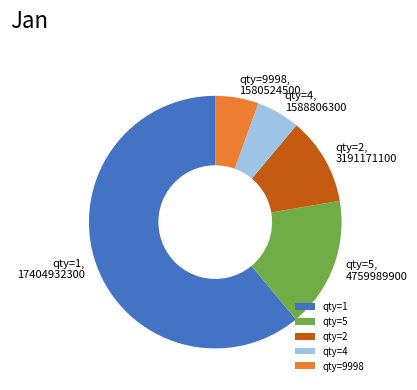

The qty=1 slice represents 61% of the pie. True or false?

True